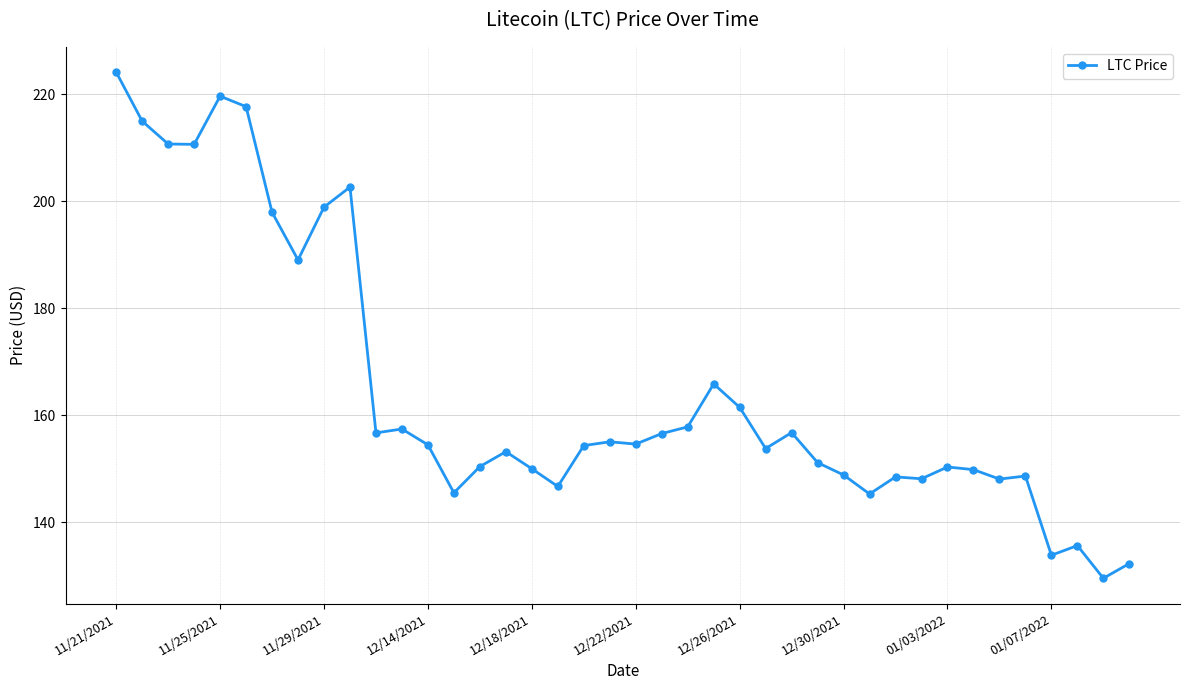

What is the value of the 13th point from the left?

154.5